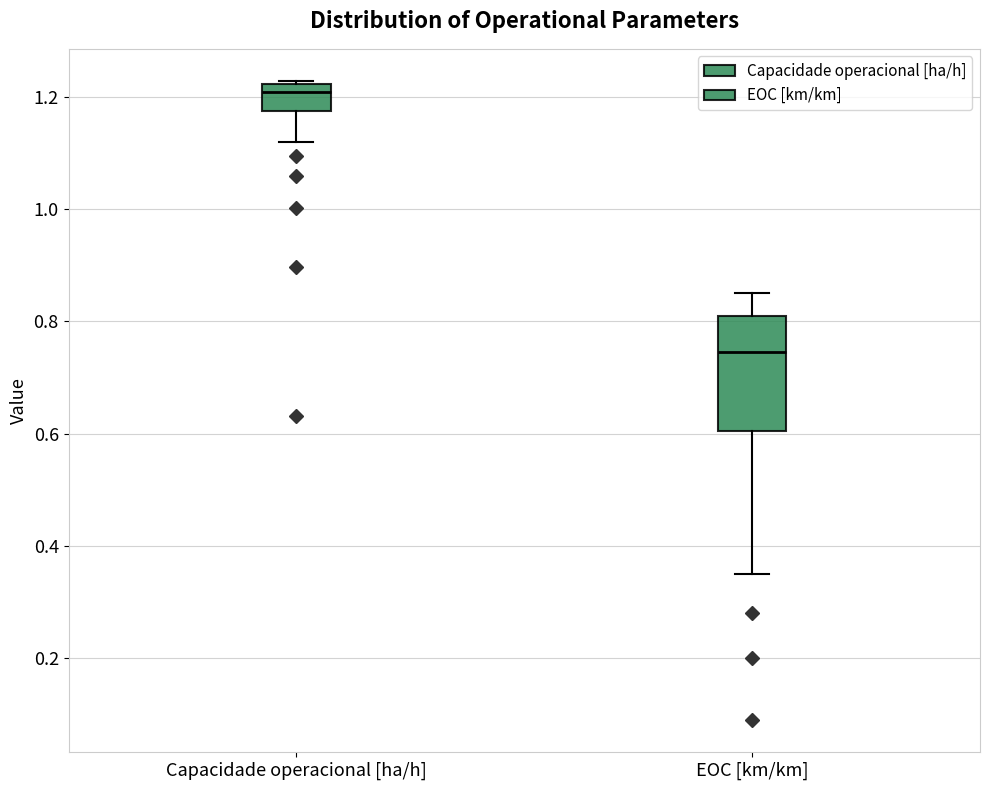

Reading left to right, transcribe this box plot: for each box, give where its median line is, the range the box spans, and where its two whiskers end, as read against the y-axis. The values are not printed on the chart, so give them approximately, as read against the axis.

Capacidade operacional [ha/h]: median 1.20, box 1.18 to 1.22, whiskers 1.12 to 1.22 (just above the box's upper edge)
EOC [km/km]: median 0.74, box 0.60 to 0.82, whiskers 0.36 to 0.86